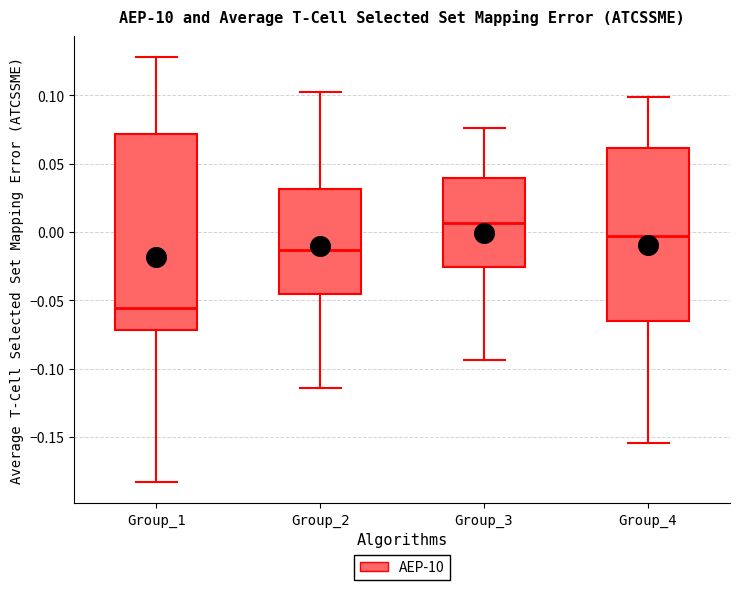

Reading left to right, transcribe this box plot: for each box, give where its median line is, the range the box spans, and where its two whiskers end, as read against the y-axis. The values are not printed on the chart, so give them approximately, as read against the axis.

Group_1: median -0.055, box -0.070 to 0.070, whiskers -0.185 to 0.130
Group_2: median -0.015, box -0.045 to 0.030, whiskers -0.115 to 0.105
Group_3: median 0.005, box -0.025 to 0.040, whiskers -0.095 to 0.075
Group_4: median -0.005, box -0.065 to 0.060, whiskers -0.155 to 0.100